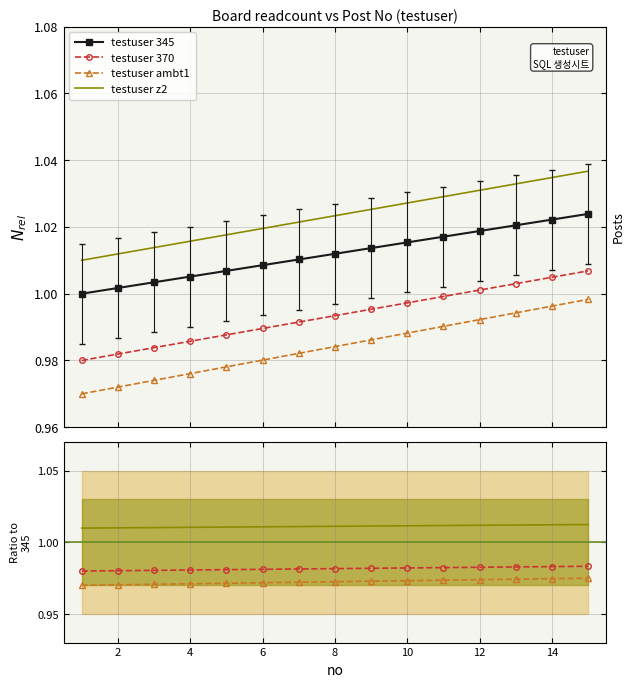

Is this an area chart (filled region under the line)?

No